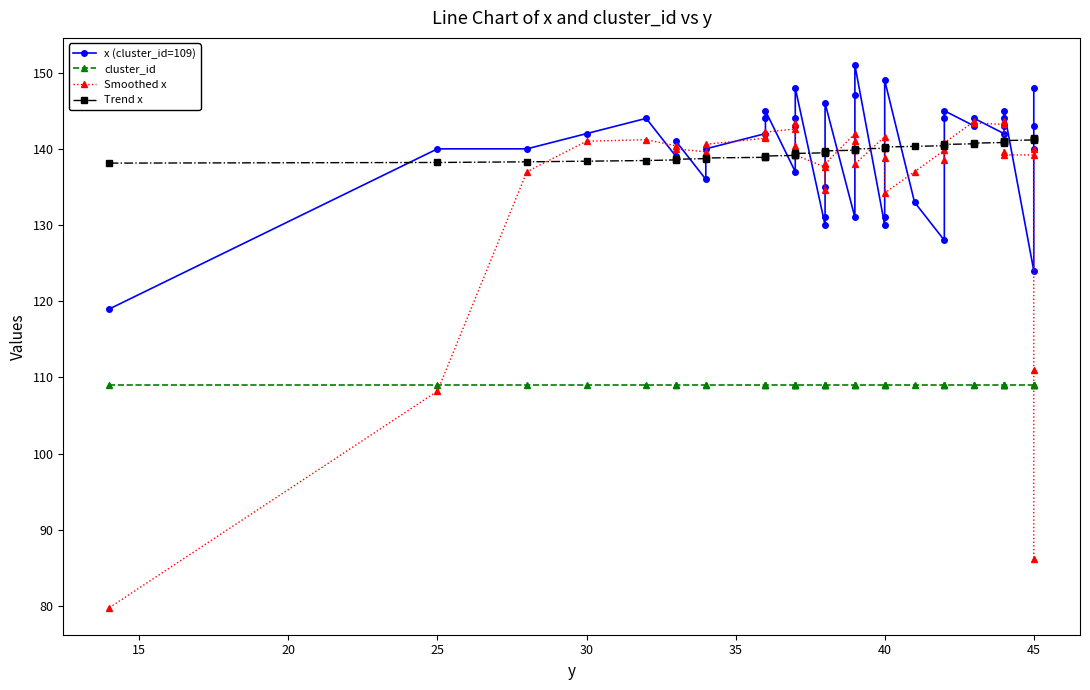

Is it true that Trend x equals 46.1 at 17?

False